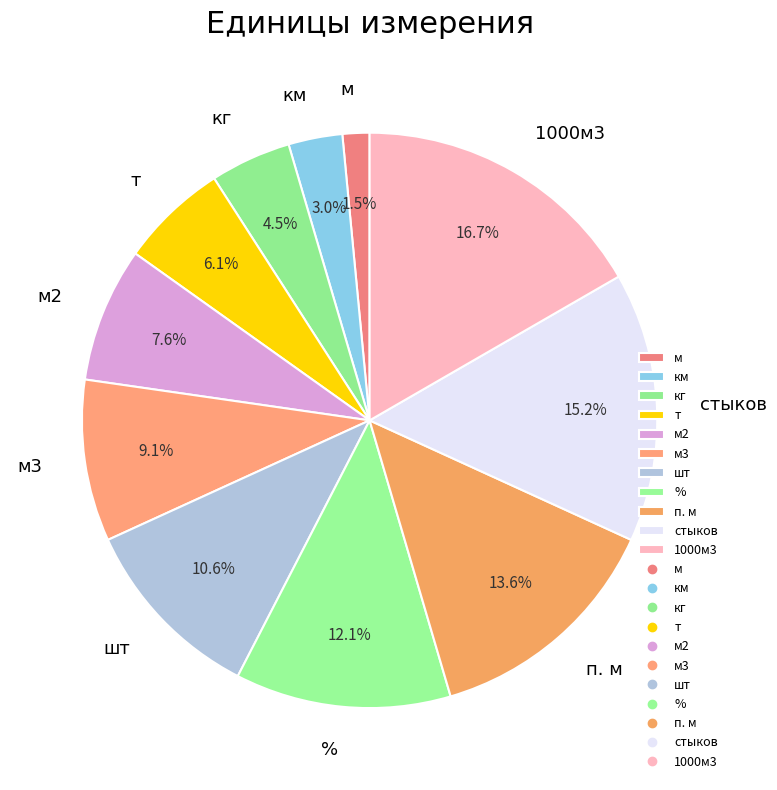

Which slice is the largest?

1000м3